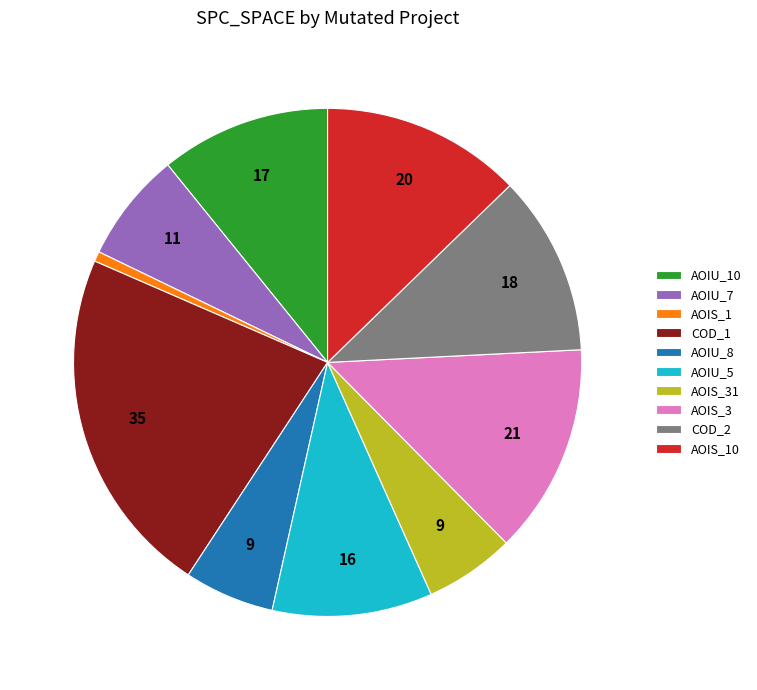

Combined, do AOIS_3 and COD_1 account for over 50%?

No